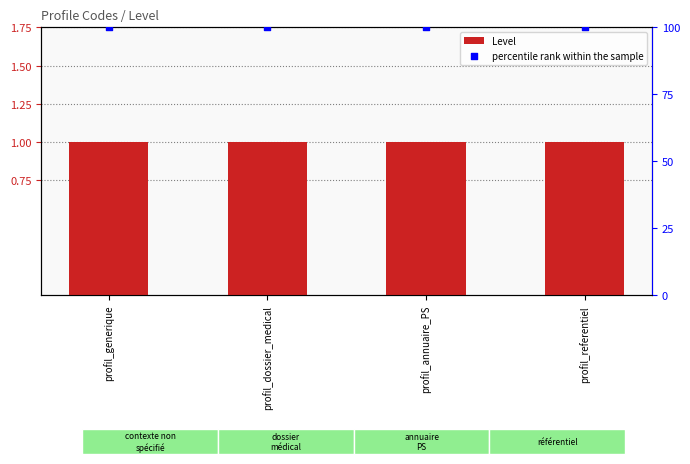

Which series has the widest spread of Y values?

Level